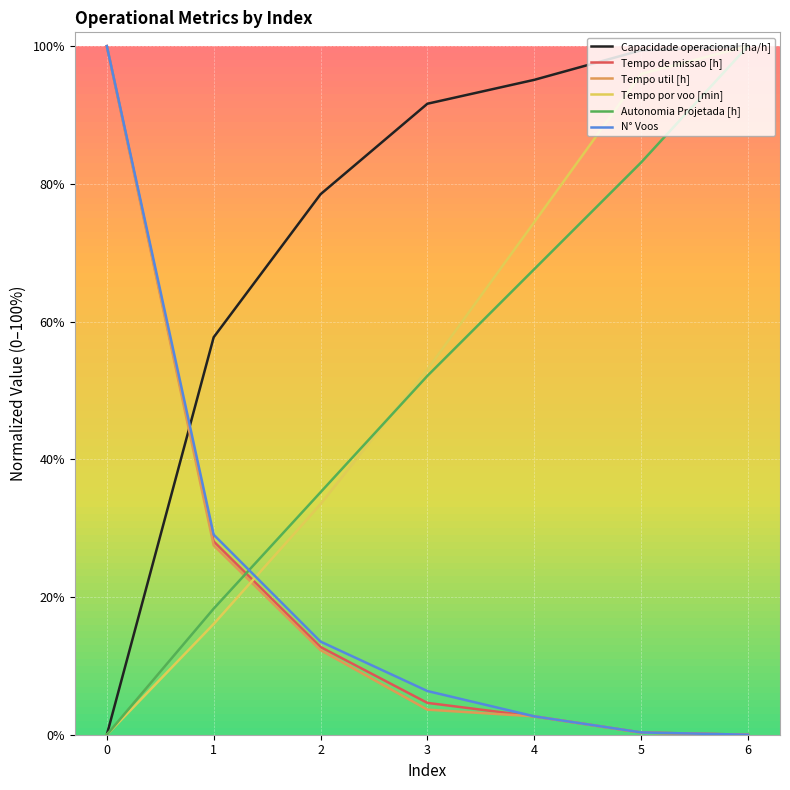

At how many categories does at least one series exceed 47?

7